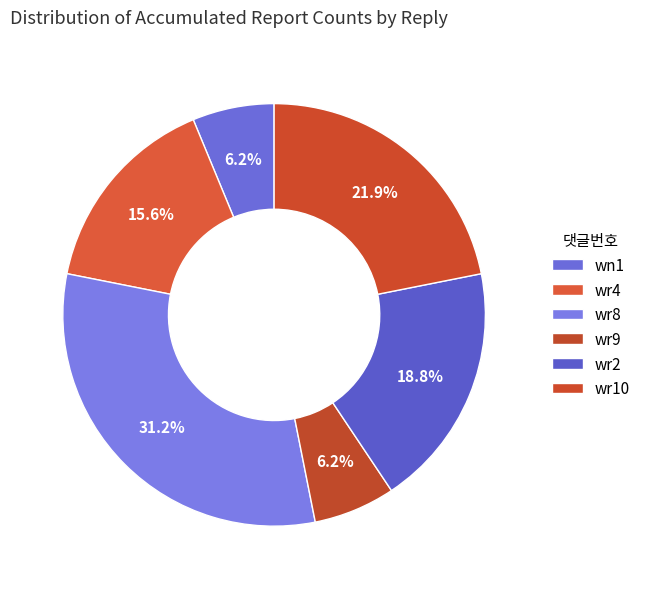

Rank the categories by value from lowest to highest.

wn1, wr9, wr4, wr2, wr10, wr8